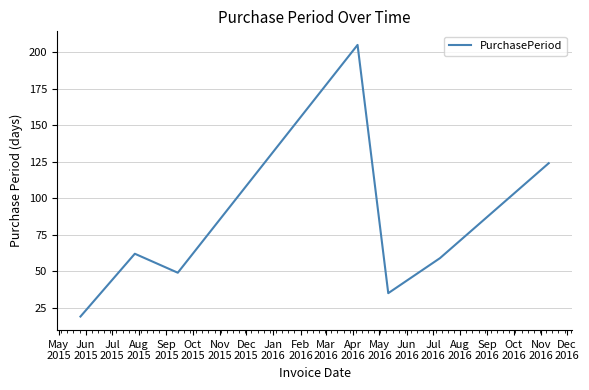

True or false: the data has more than 0 interior local peaks.

True